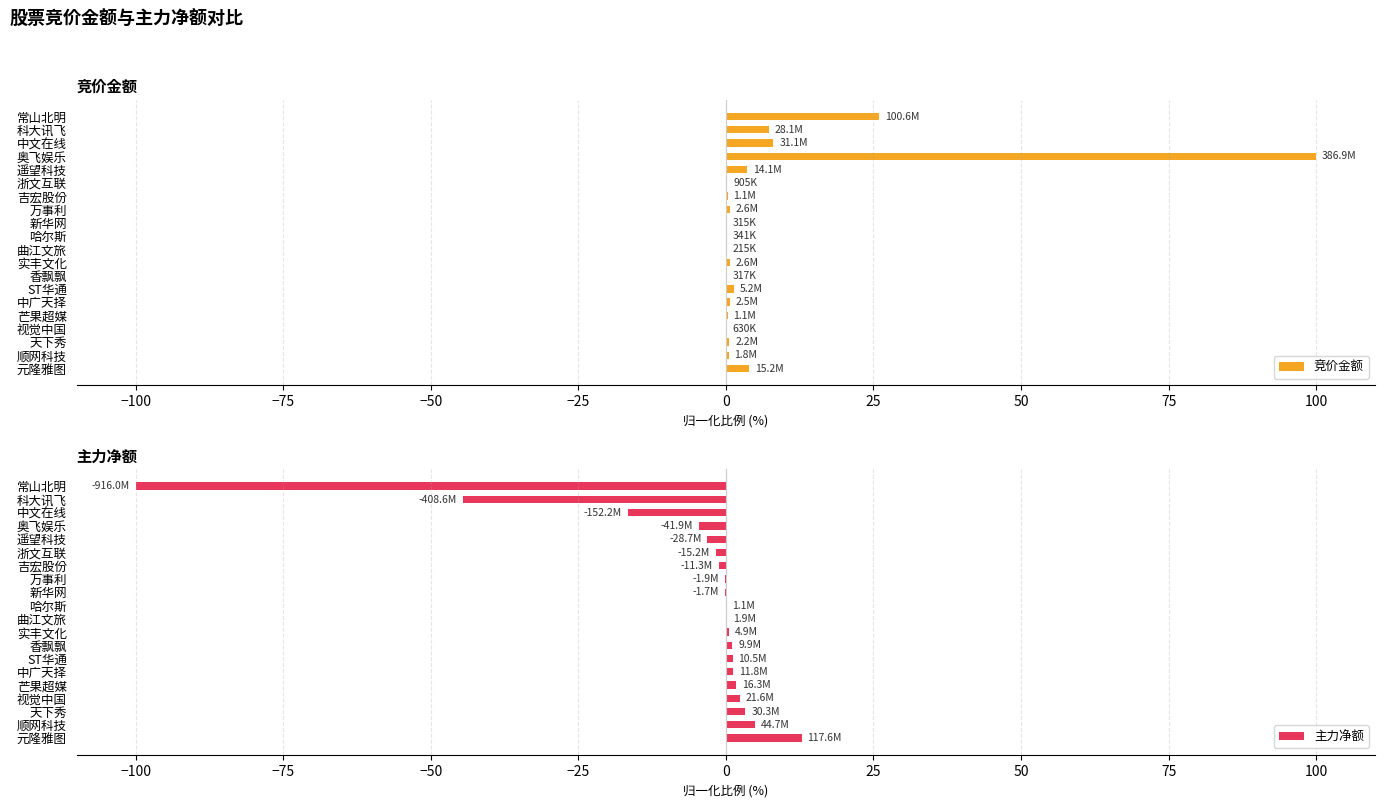

At which label does 竞价金额 reach its peak?

奥飞娱乐